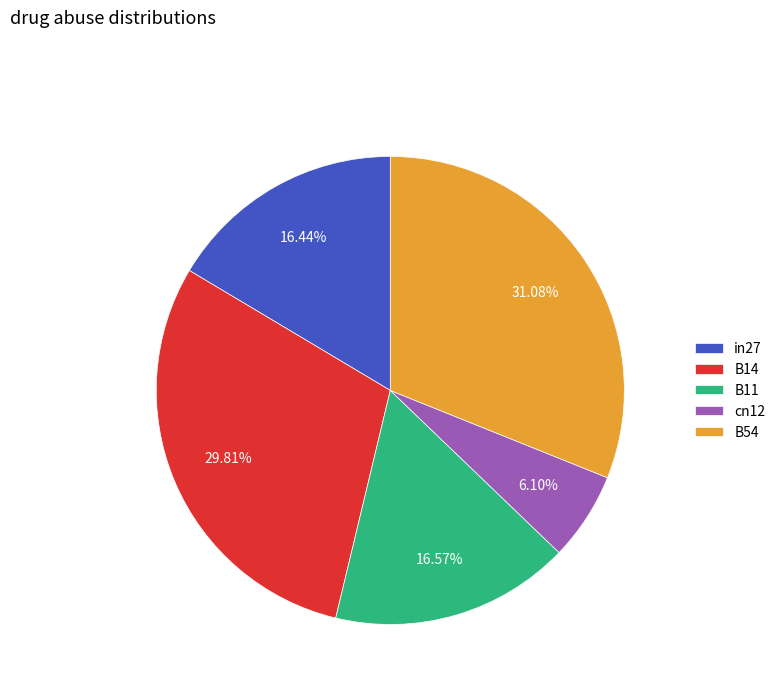

Count the number of slices in the pie.

5